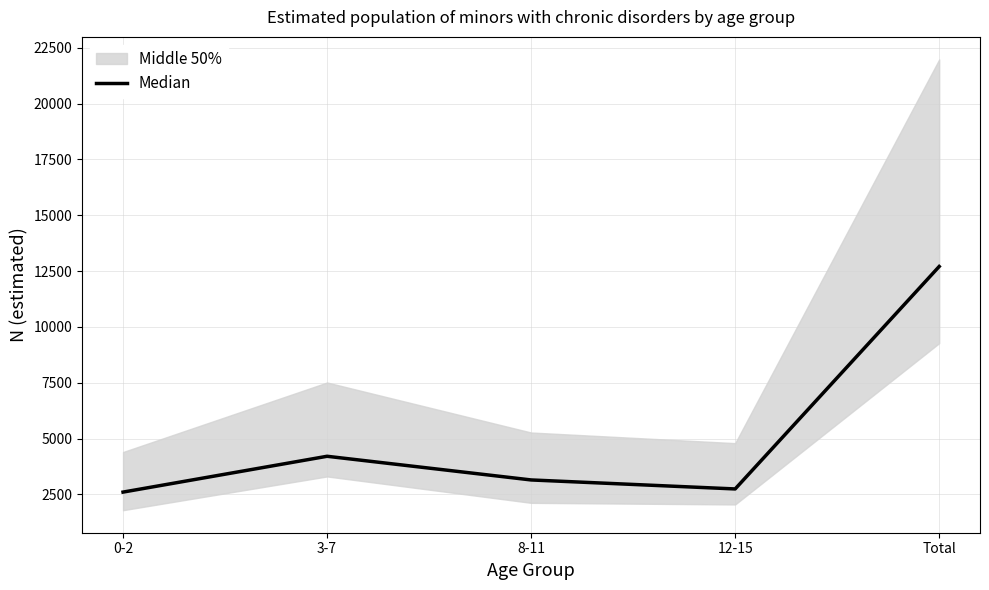

Rank the categories by value from highest to lowest.

Total, 3-7, 8-11, 12-15, 0-2